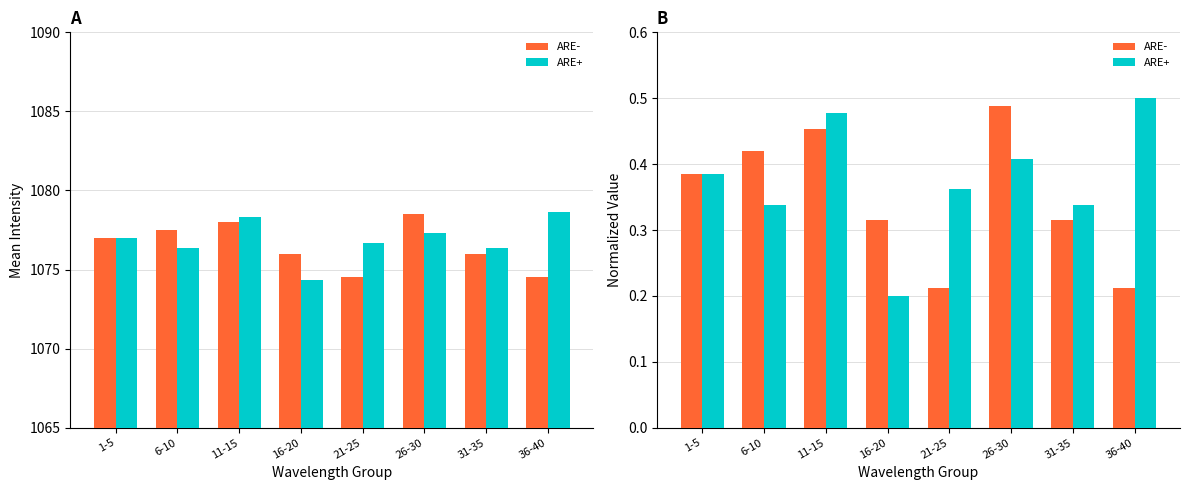

Between 1-5 and 36-40, which is larger?

1-5